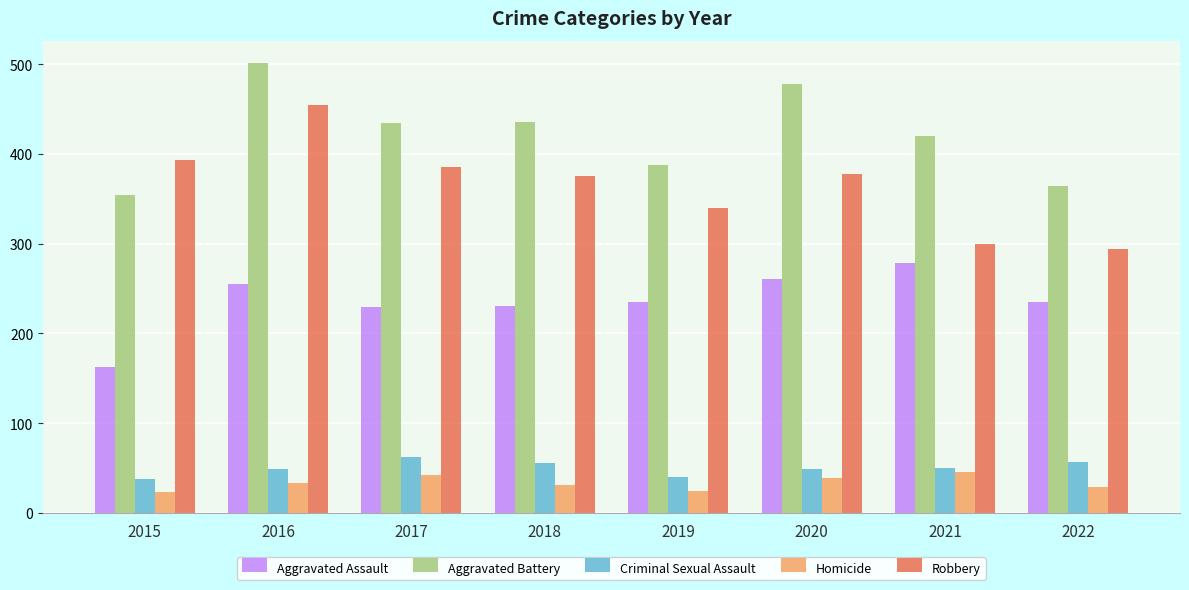

How many groups of bars are there?

8